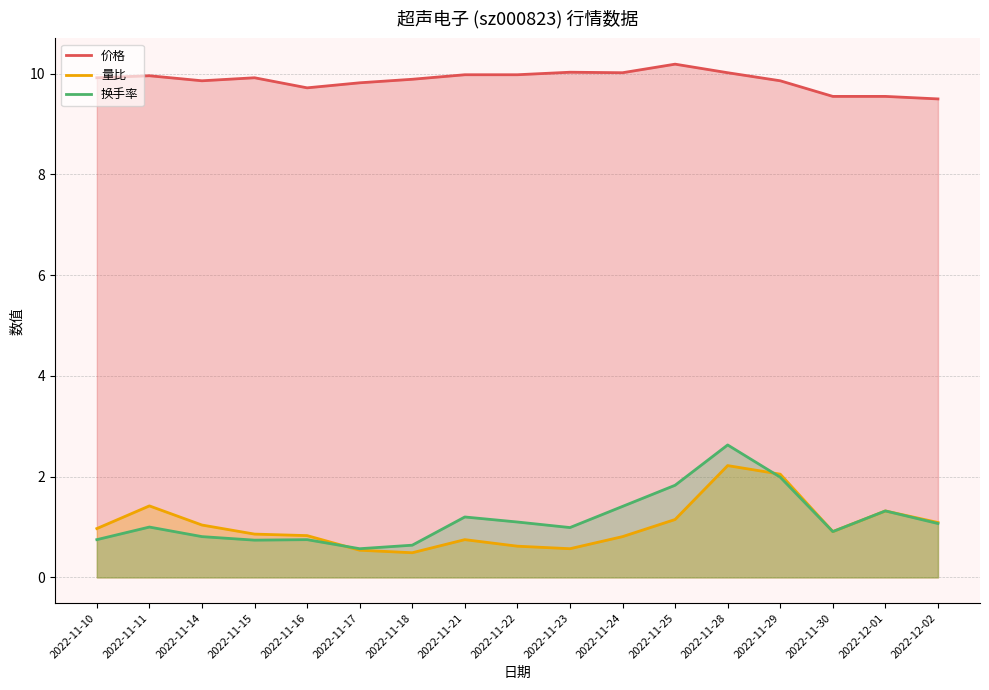

True or false: 量比 and 价格 intersect in this chart.

False